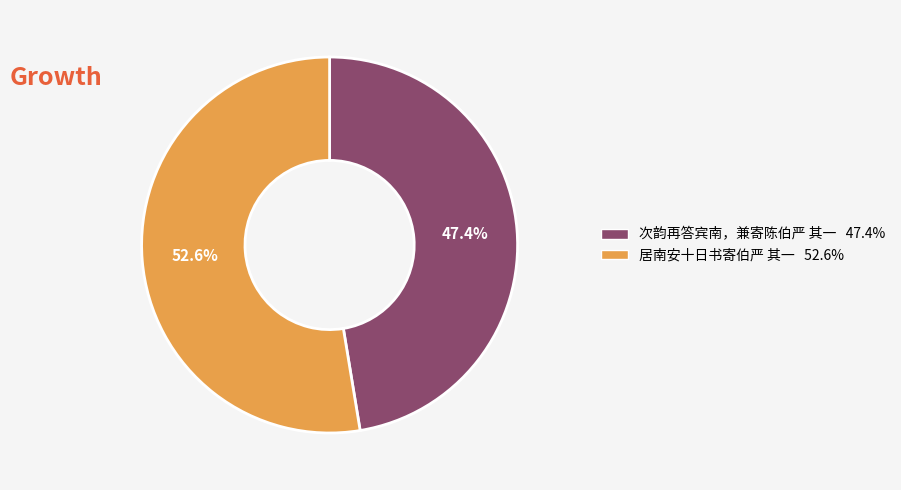

To the nearest percent, what is the difference between the 居南安十日书寄伯严 其一 and 次韵再答宾南，兼寄陈伯严 其一 slice percentages?

5%